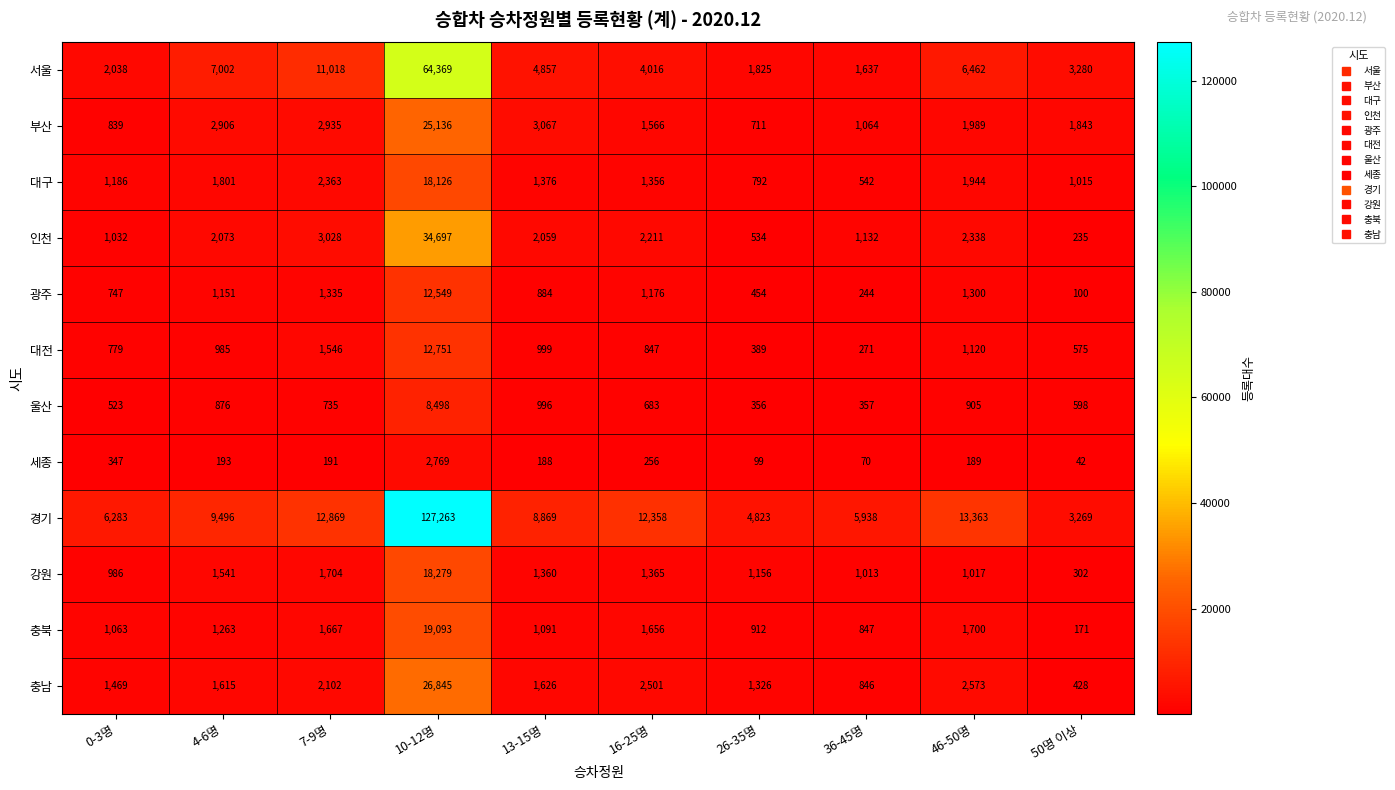

How many categories are shown in the chart?

10